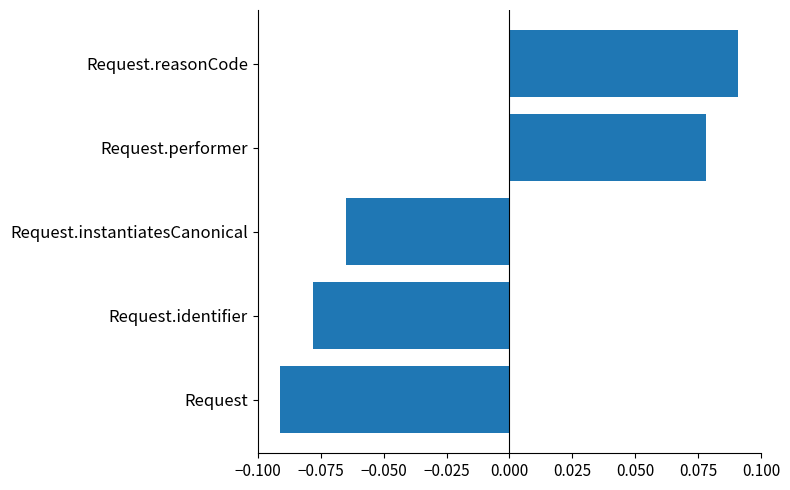

Does the chart contain stacked bars?

No